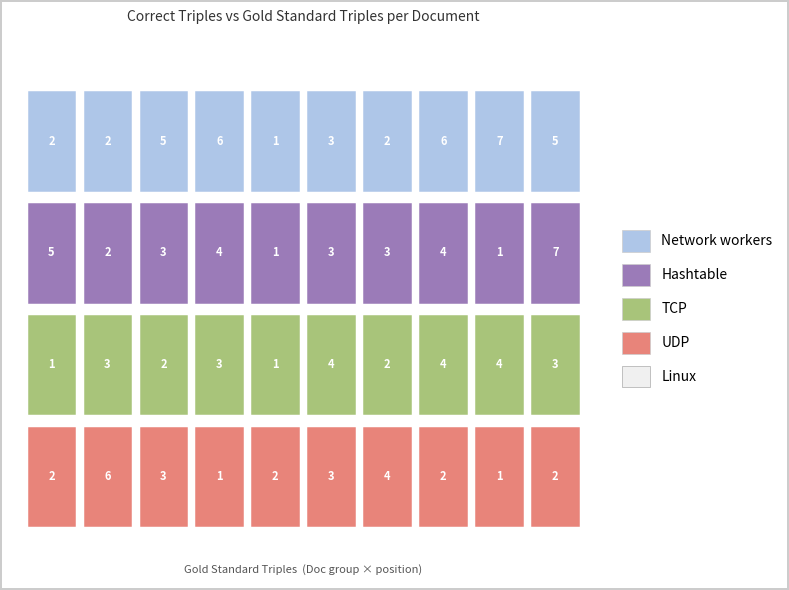

Is it true that Doc 20-29 equals 2 at 7?

False